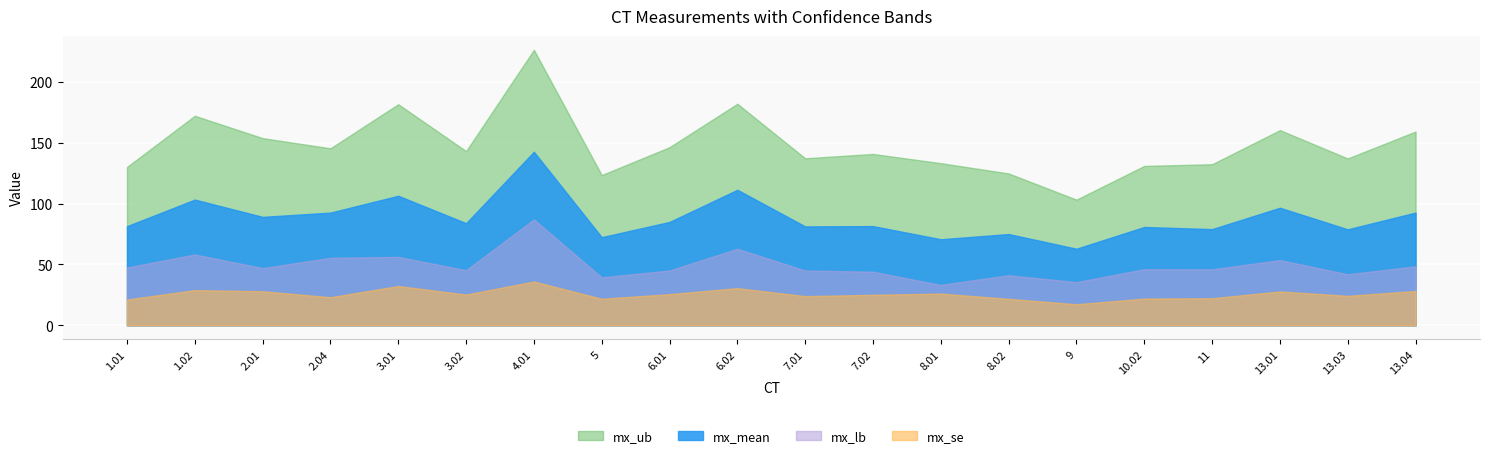

Between 6.01 and 11, which series saw the biggest shift?

mx_ub